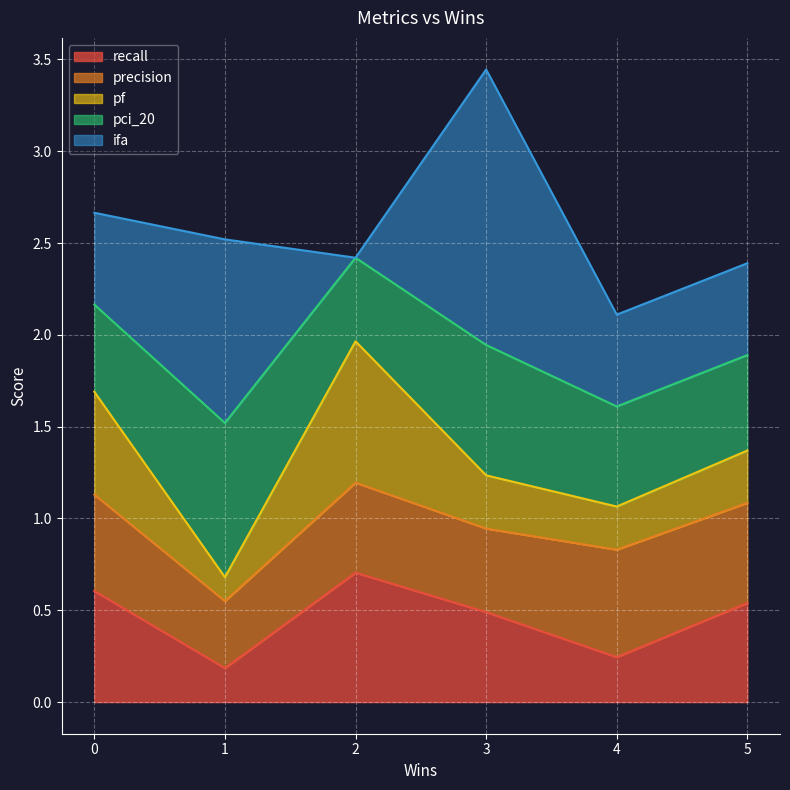

At which category is the sum across all series the highest?

3